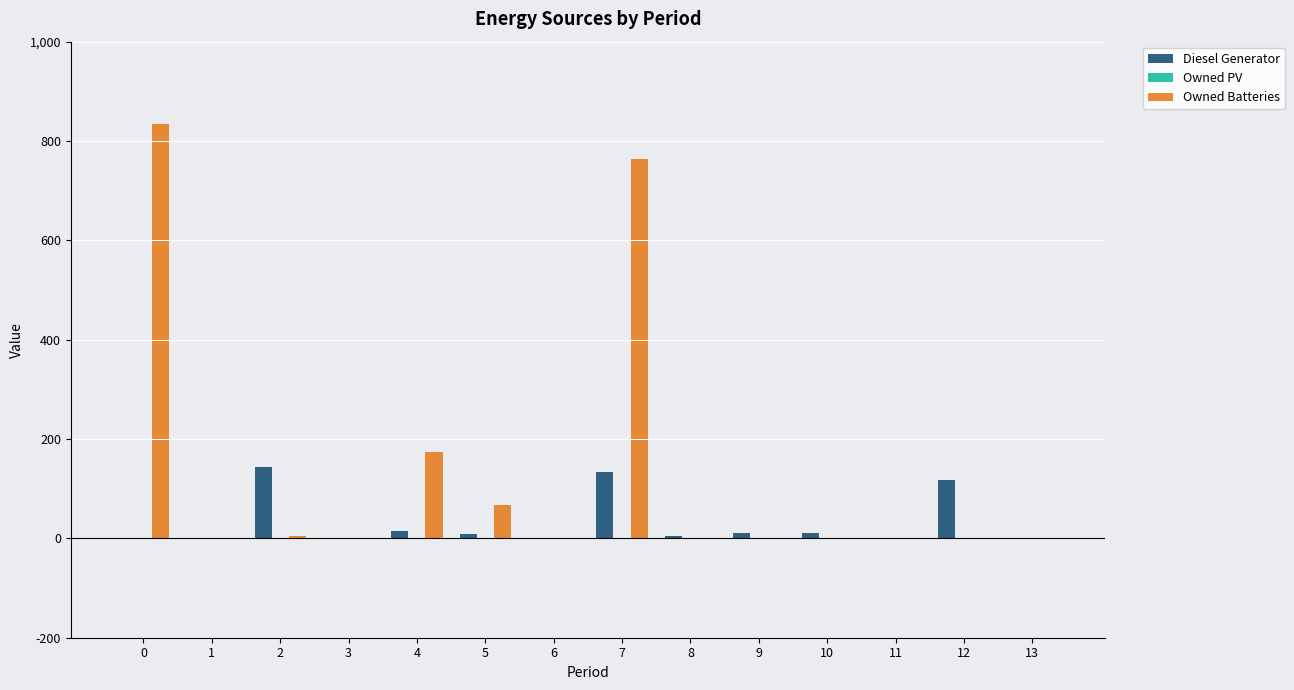

What is the difference between the Diesel Generator values at 4 and 6?

14